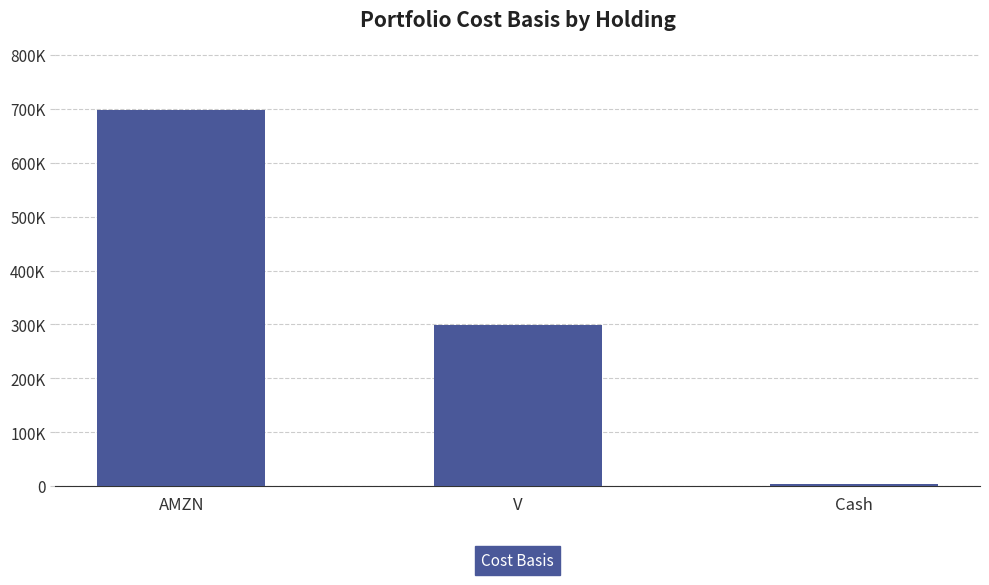

Does the chart contain any negative values?

No